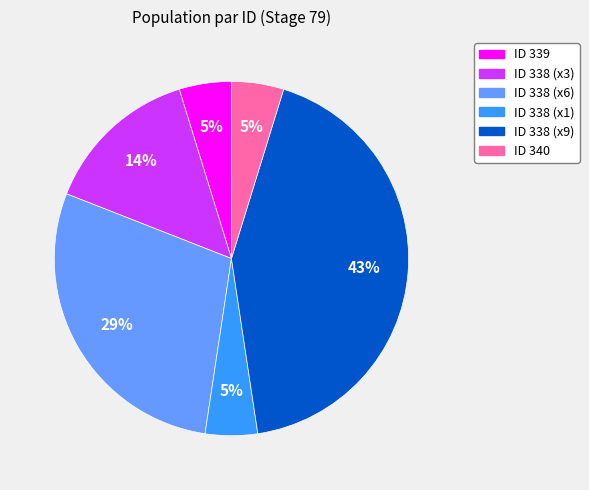

To the nearest percent, what is the difference between the largest and smallest slice percentages?

38%